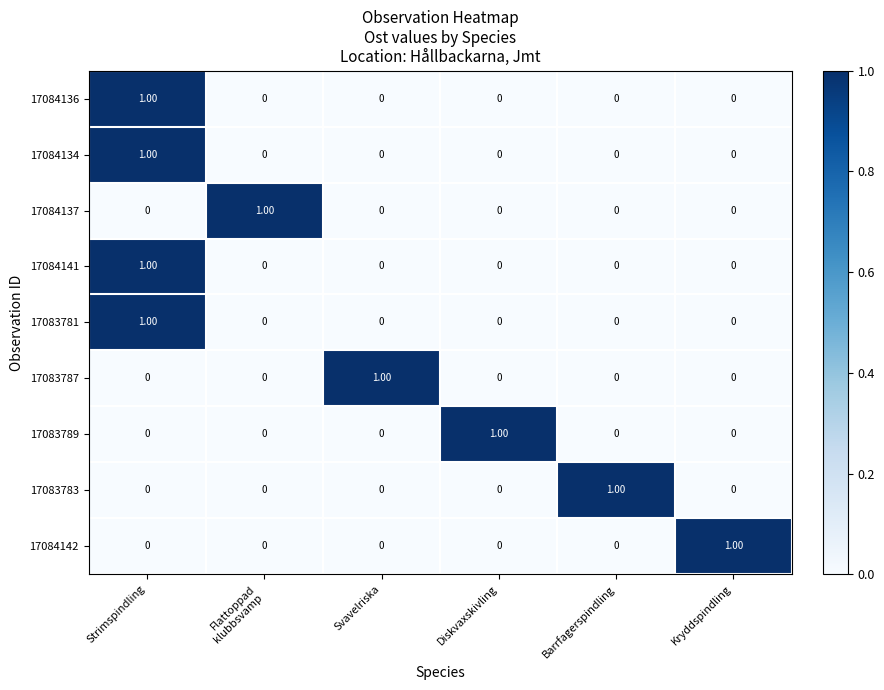

At how many categories does at least one series exceed 0?

6